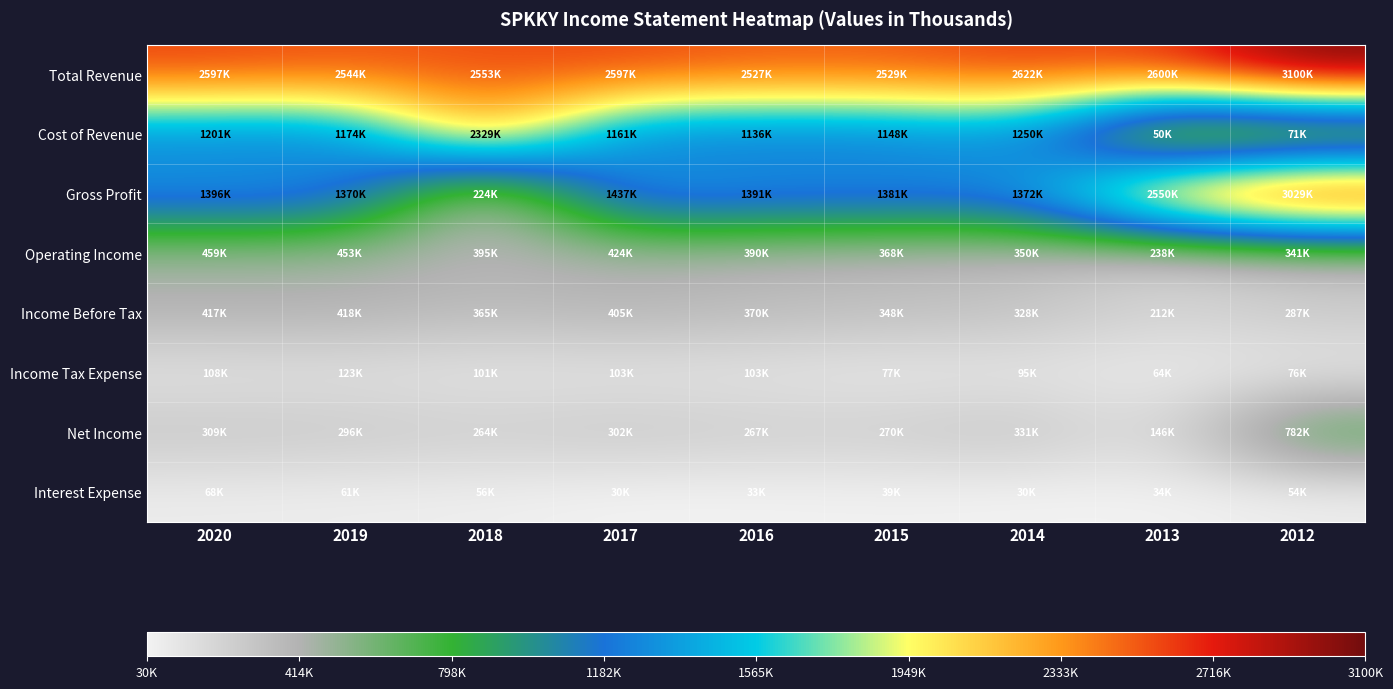

Reading right to left, extract all data points from this chart.

Total Revenue: 2012=3100200	2013=2600100	2014=2622000	2015=2528700	2016=2527300	2017=2597400	2018=2553300	2019=2543900	2020=2596700
Cost of Revenue: 2012=71100	2013=49700	2014=1250300	2015=1147600	2016=1136100	2017=1160700	2018=2329300	2019=1174400	2020=1201100
Gross Profit: 2012=3029100	2013=2550500	2014=1371700	2015=1381100	2016=1391200	2017=1436700	2018=224000	2019=1369500	2020=1395500
Operating Income: 2012=340800	2013=237700	2014=350500	2015=367900	2016=390300	2017=423500	2018=395300	2019=453100	2020=458900
Income Before Tax: 2012=286600	2013=211700	2014=328100	2015=348300	2016=370000	2017=404700	2018=365000	2019=418400	2020=417000
Income Tax Expense: 2012=75900	2013=63900	2014=94700	2015=77300	2016=102600	2017=102600	2018=101200	2019=122900	2020=108400
Net Income: 2012=782500	2013=146500	2014=331000	2015=269600	2016=267400	2017=302100	2018=263800	2019=295600	2020=308600
Interest Expense: 2012=54200	2013=34100	2014=30400	2015=39000	2016=33200	2017=30400	2018=55600	2019=61400	2020=67900